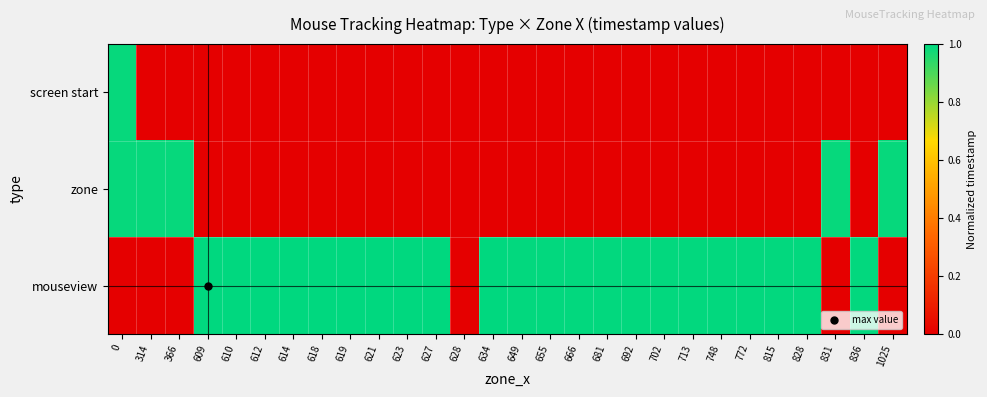

How many data points does each series have?

28